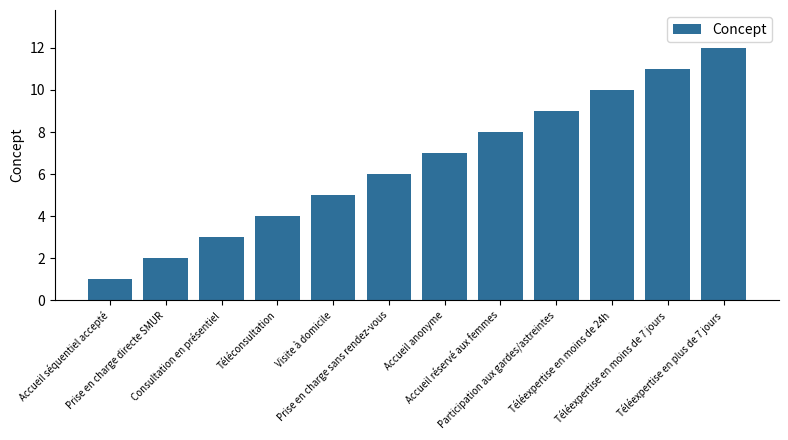

How many values are below 7?

6